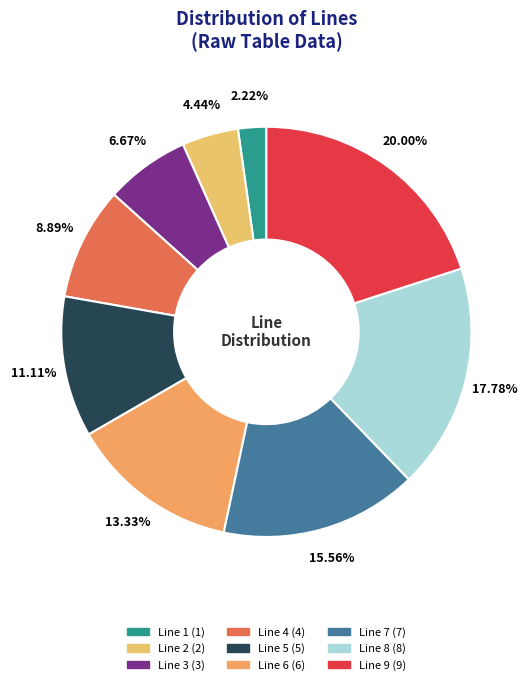

To the nearest percent, what is the difference between the Line 8 and Line 9 slice percentages?

2%